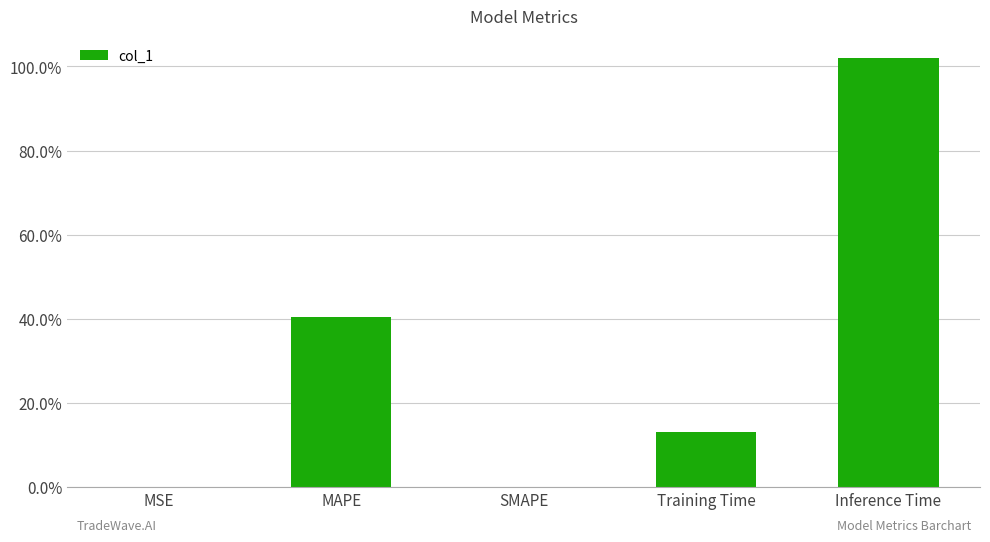

What is the label of the 2nd bar from the left?

MAPE